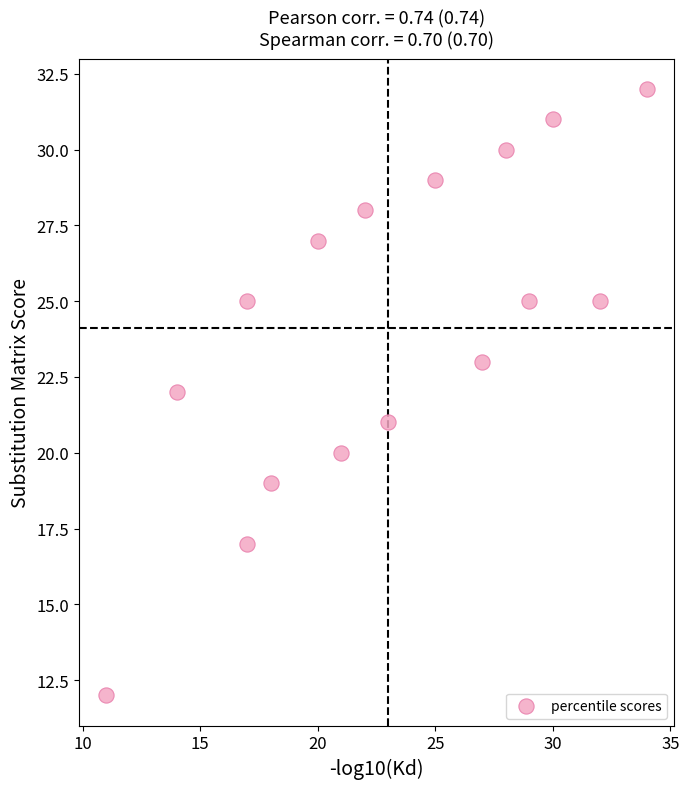

What is the range of Y values (max minus min)?

20